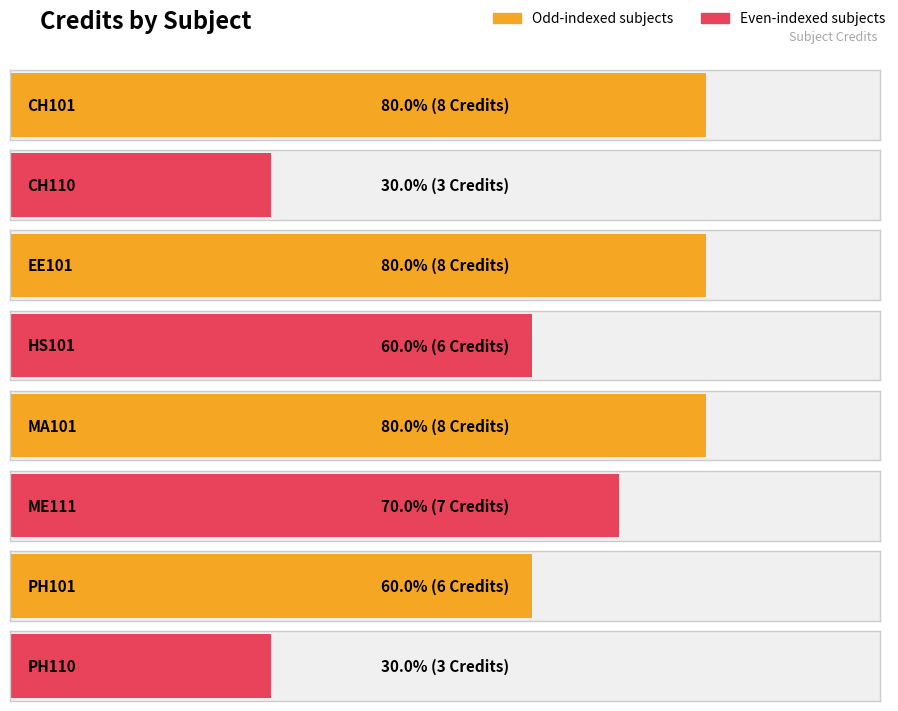

What is the approximate value at CH110?

3